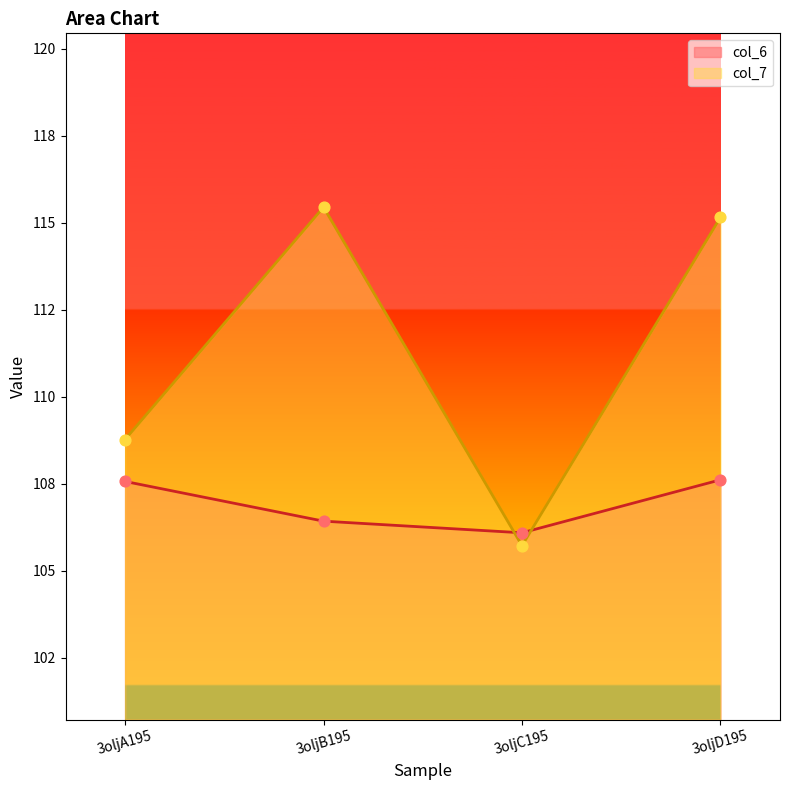

At how many categories does at least one series exceed 113?

2